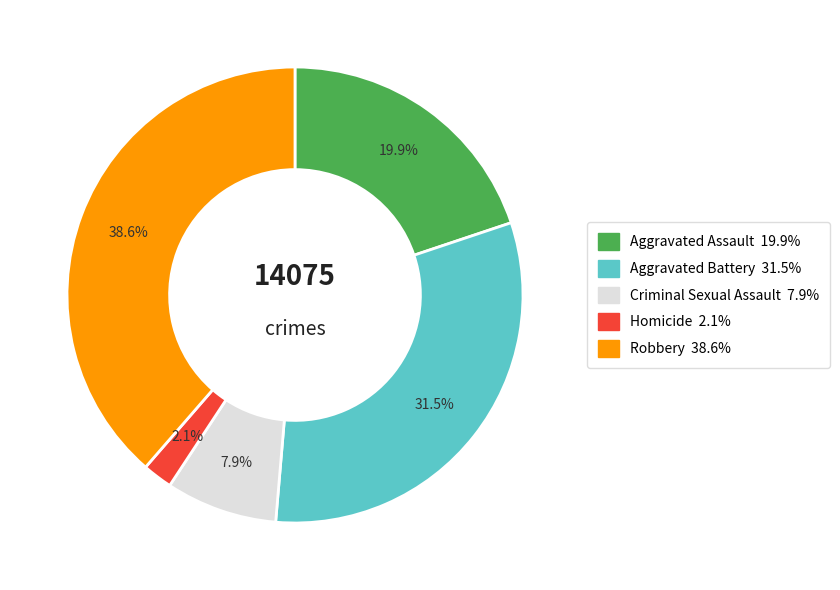

What percentage is the Aggravated Assault slice, to the nearest percent?

20%